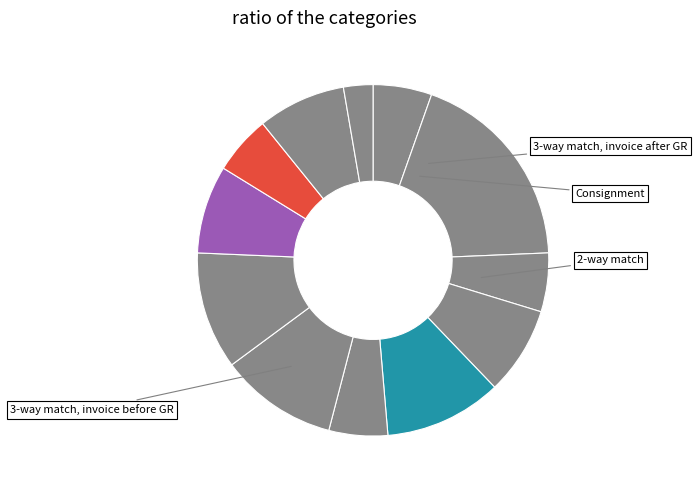

Count the number of slices in the pie.

12